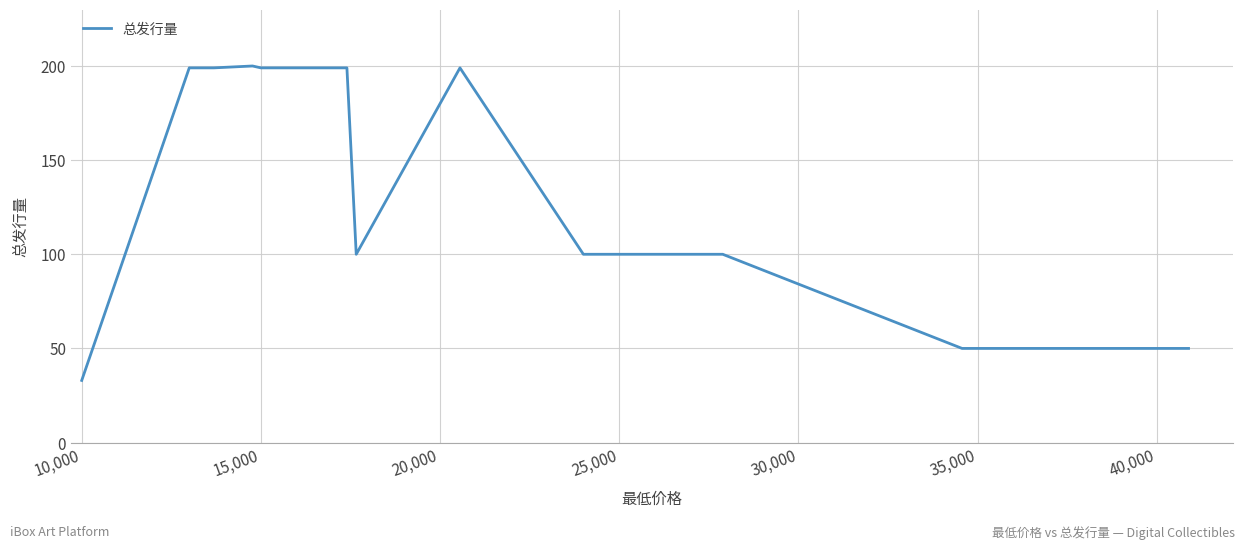

What is the greatest value displayed?

200